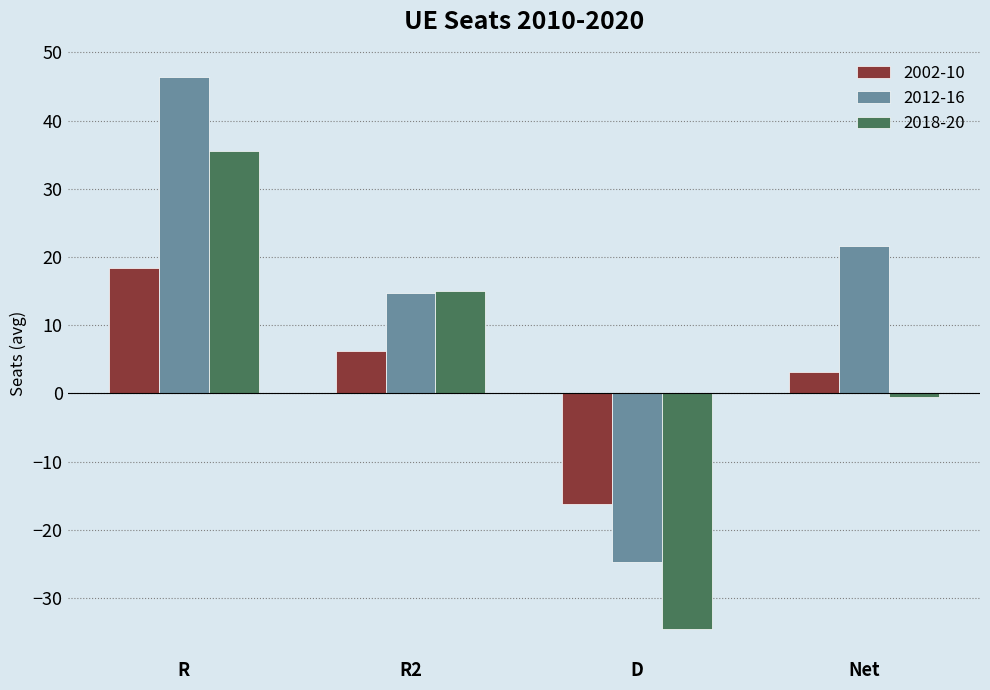

What is the label of the 4th bar from the right?

R